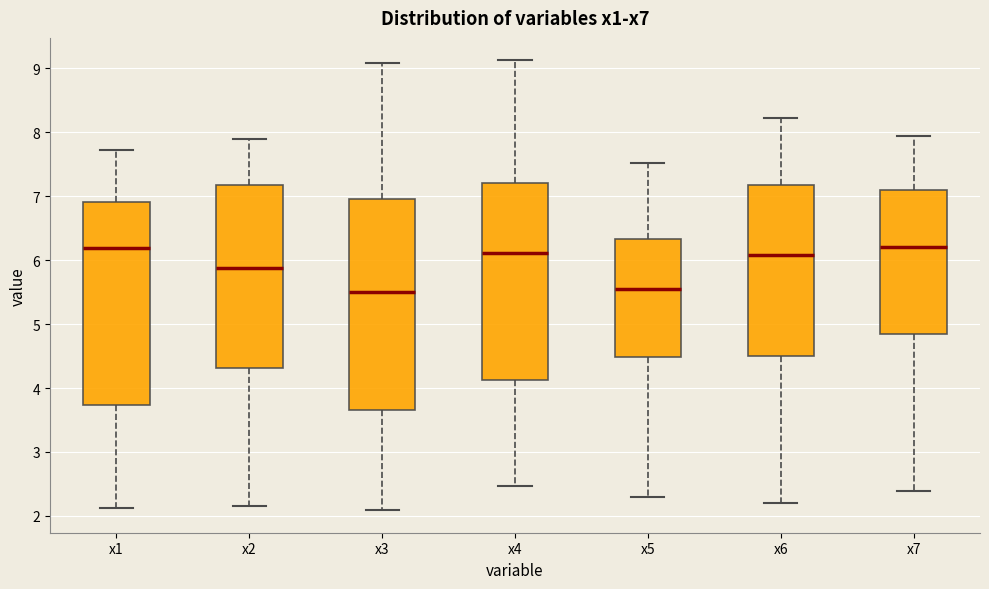

Where is the lower edge of the box for x2 on the y-axis? The values are not printed on the chart, so give them approximately, as read against the axis.

4.3